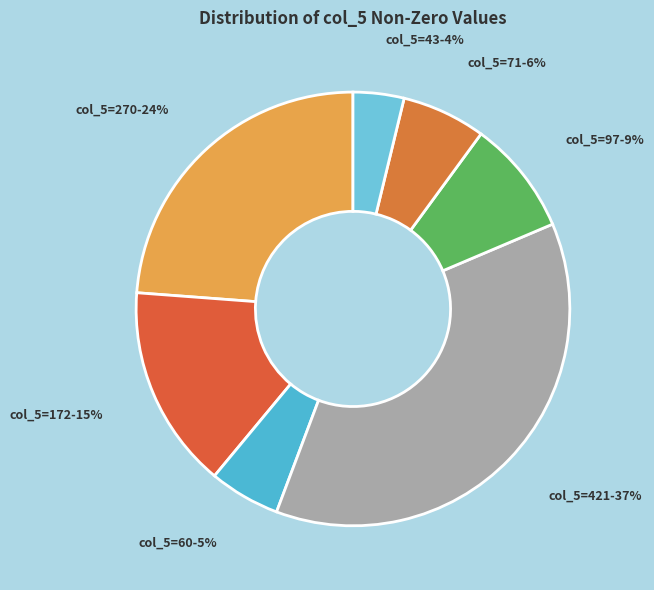

Which slice is the smallest?

col_5=43